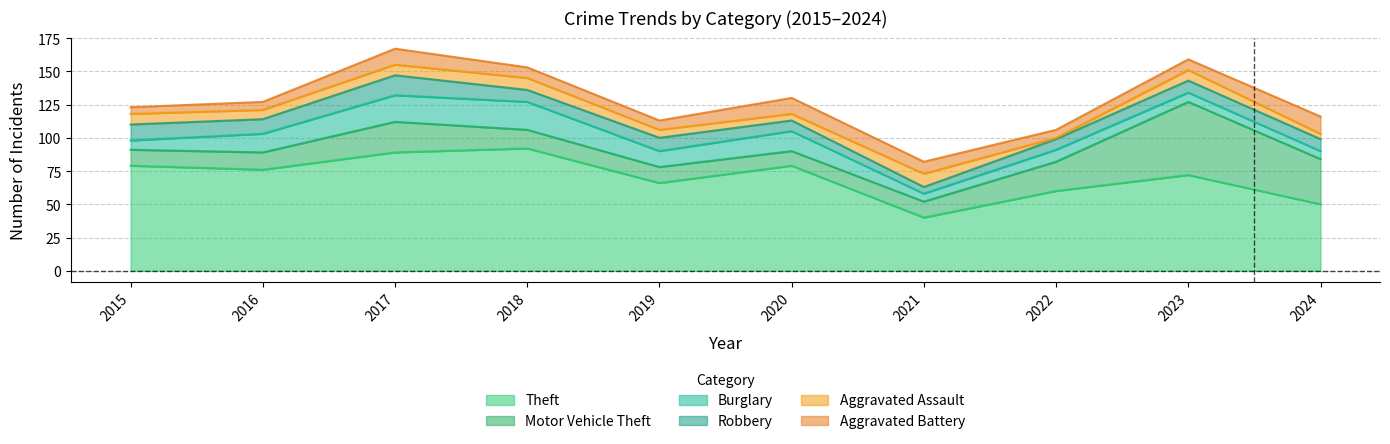

The value of Aggravated Battery at 2020 is 12. True or false?

True